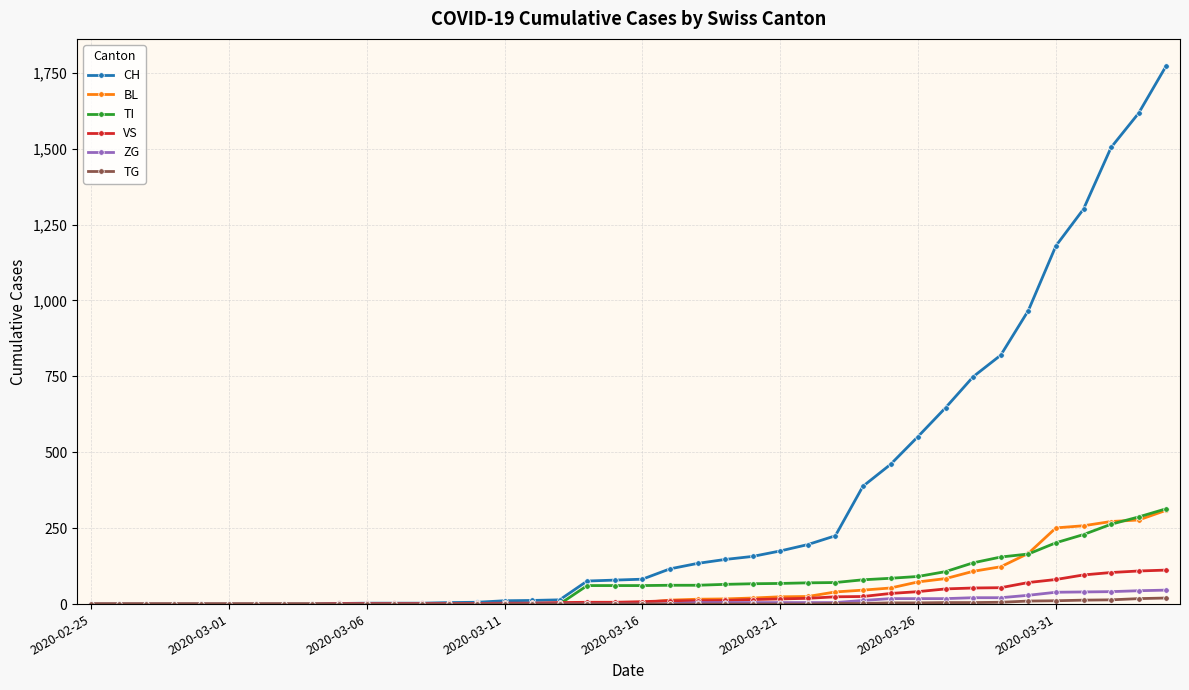

What is the maximum value shown in the chart?

1773